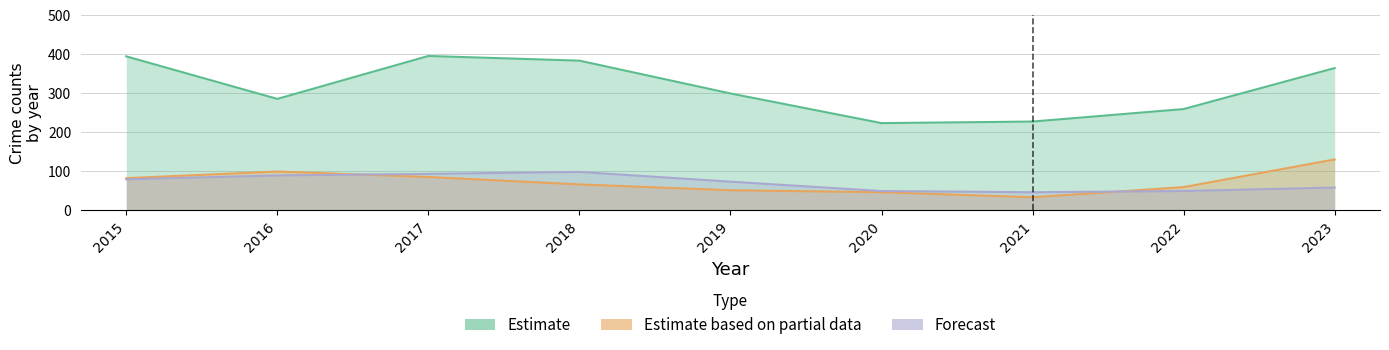

How many lines are shown in the chart?

3